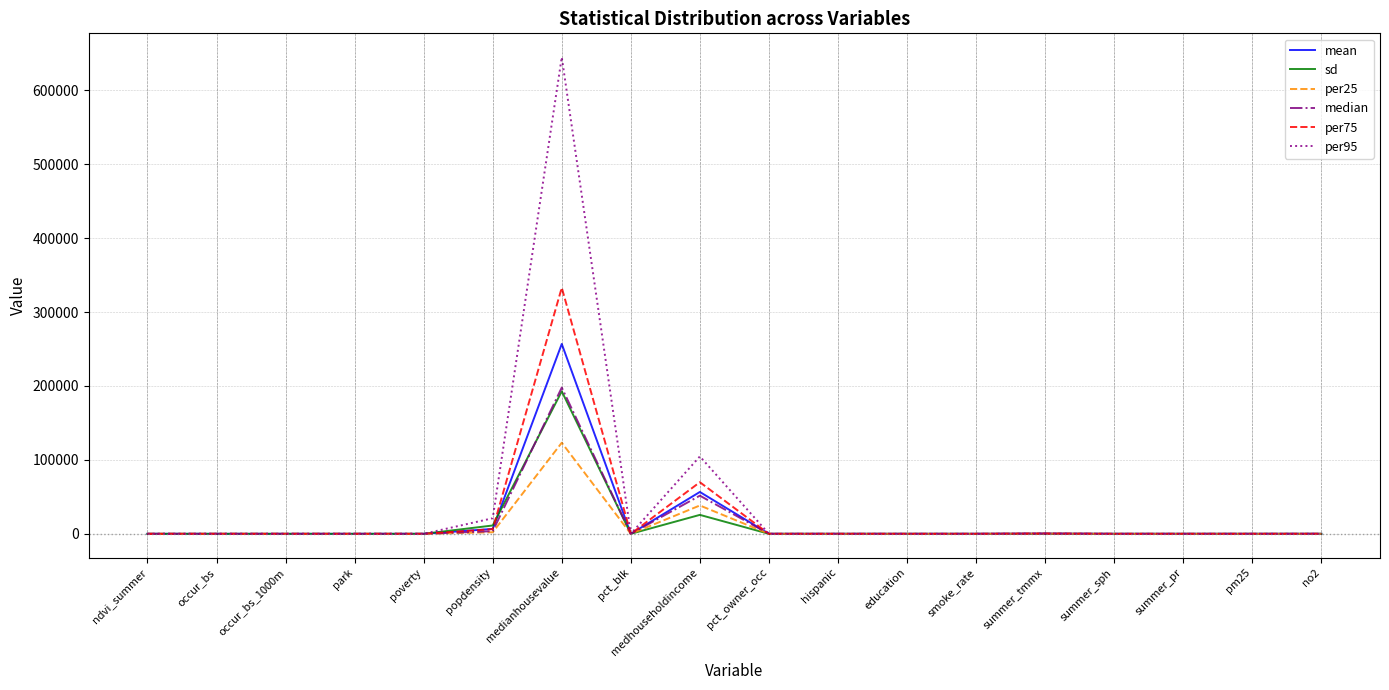

What is the sum of all sd values?

229659.2